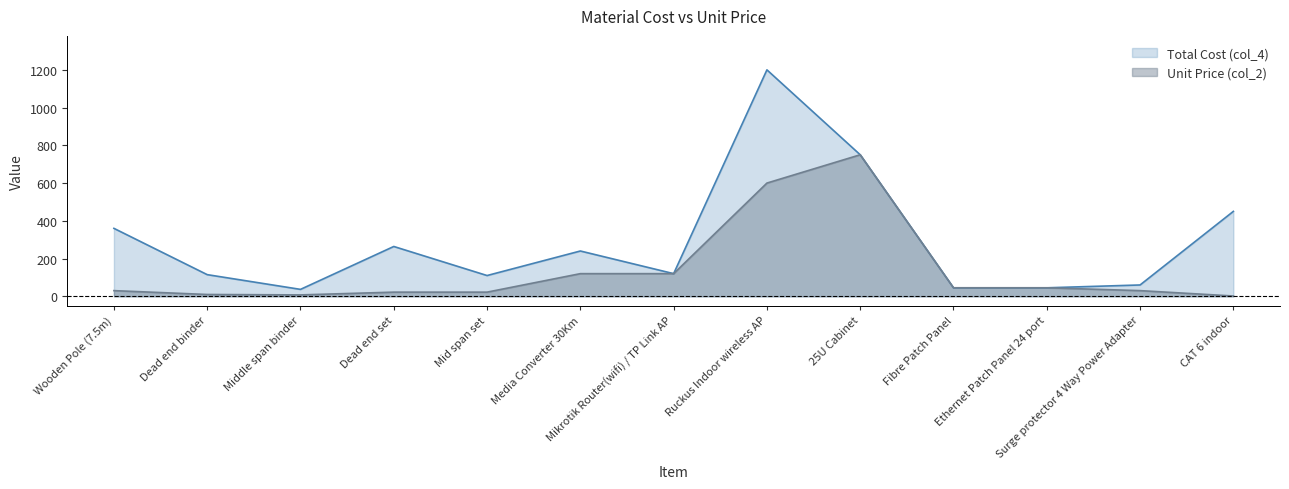

What value does the Unit Price (col_2) series have at Ruckus Indoor wireless AP?

600.0